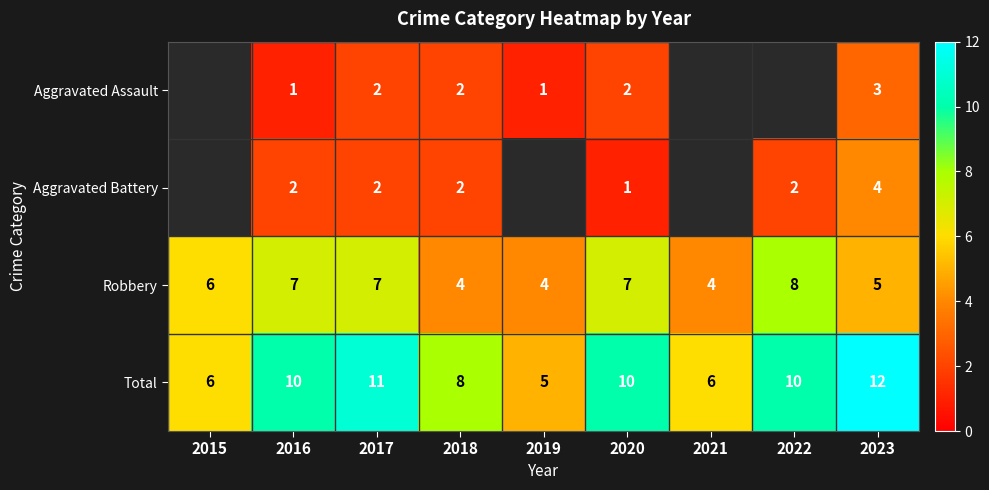

Rank the series at 2016 from highest to lowest value.

Total, Robbery, Aggravated Battery, Aggravated Assault